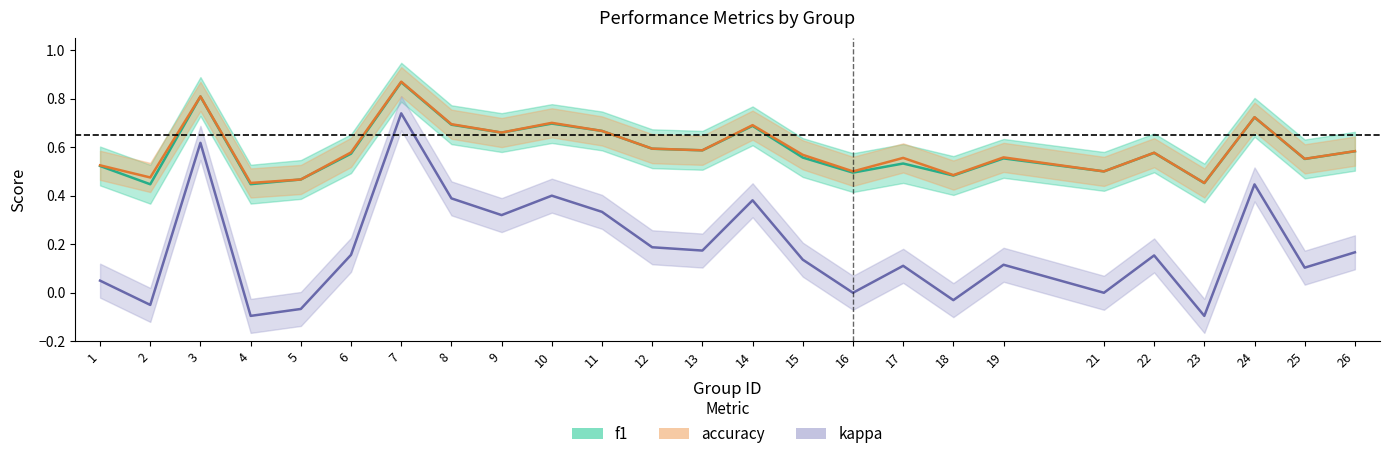

Is this an area chart (filled region under the line)?

No